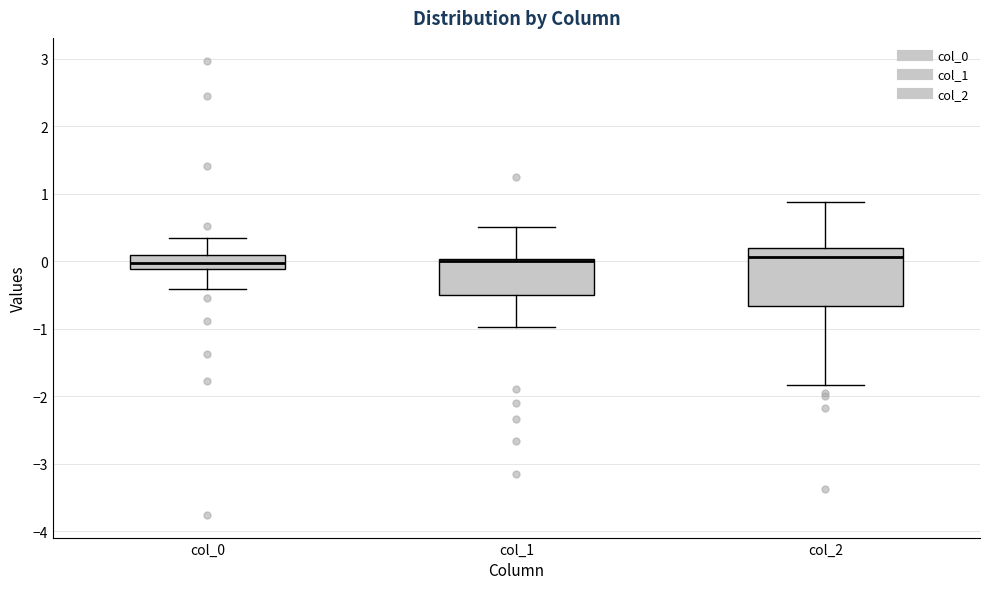

Reading left to right, read every box against the y-axis: the position of its median line, the range the box covers, and the ends of its whiskers. The values are not printed on the chart, so give them approximately, as read against the axis.

col_0: median 0.0, box -0.1 to 0.1, whiskers -0.4 to 0.3
col_1: median 0.0 (drawn on the box's upper edge), box -0.5 to 0.0, whiskers -1.0 to 0.5
col_2: median 0.1, box -0.7 to 0.2, whiskers -1.8 to 0.9